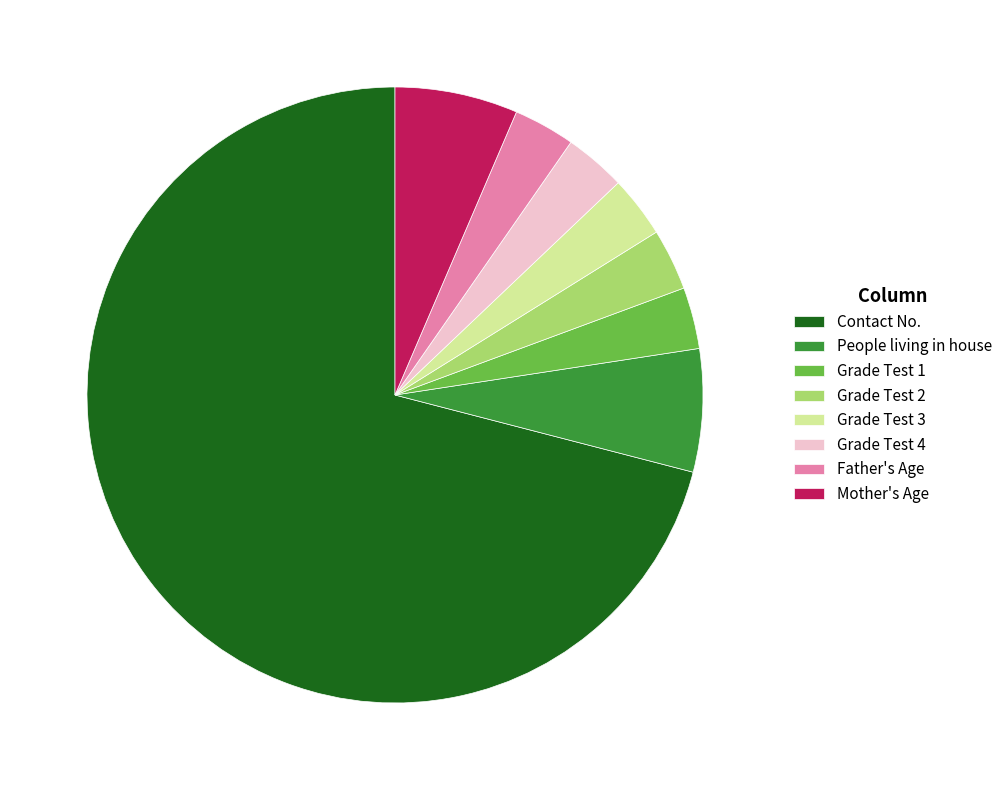

What is the ratio of the value at Grade Test 2 to the value at Grade Test 3?

1.0